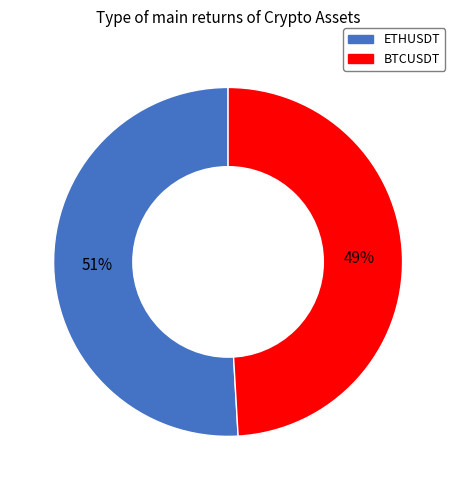

Which slice is the largest?

ETHUSDT